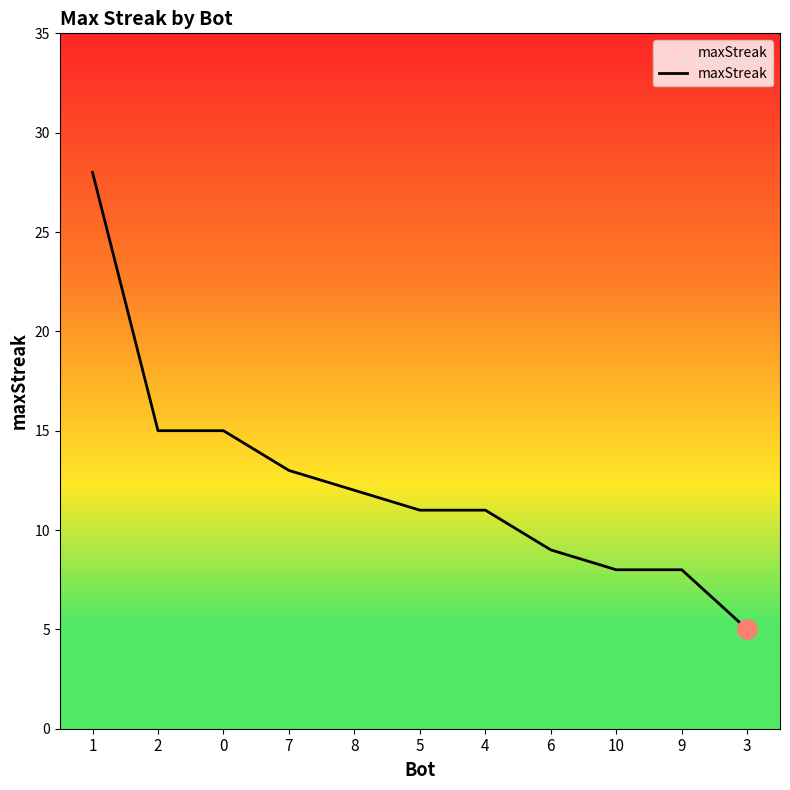

Read the value at 7, to the nearest 10.

10